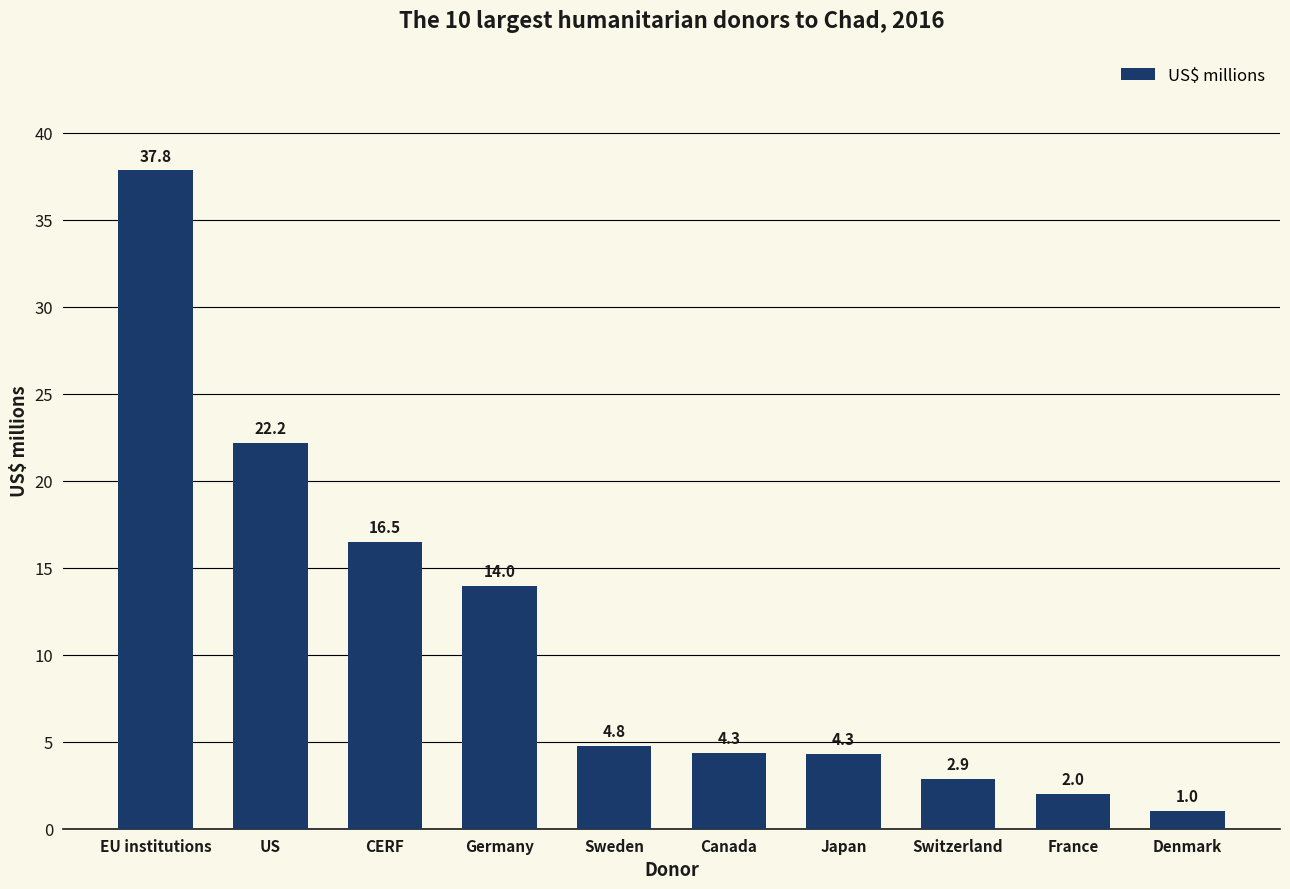

What position from the right is CERF?

8